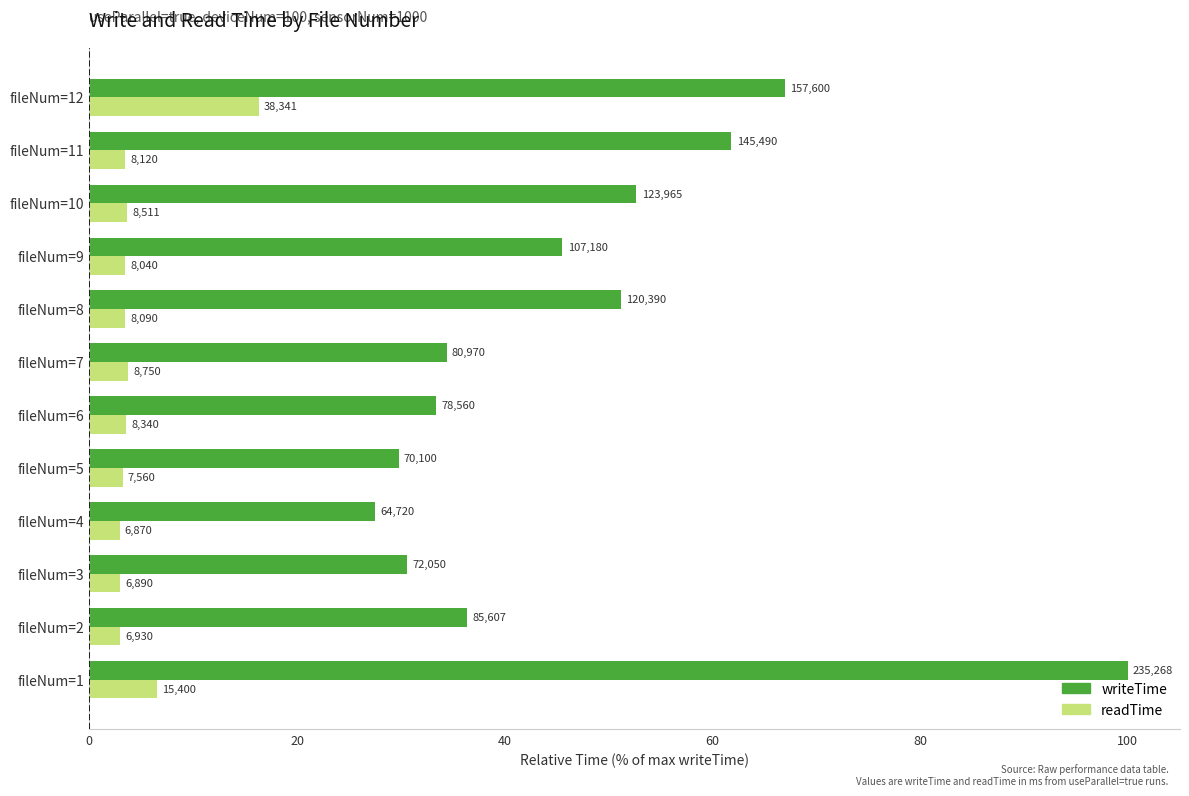

What are all the series names shown in the legend?

writeTime, readTime